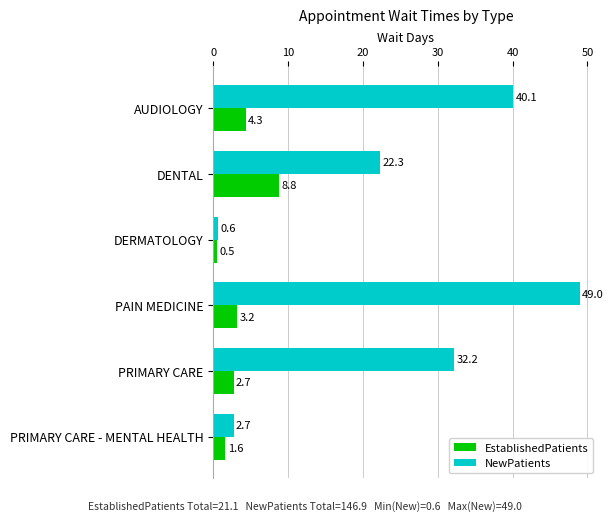

Between AUDIOLOGY and PAIN MEDICINE, which series saw the biggest shift?

NewPatients